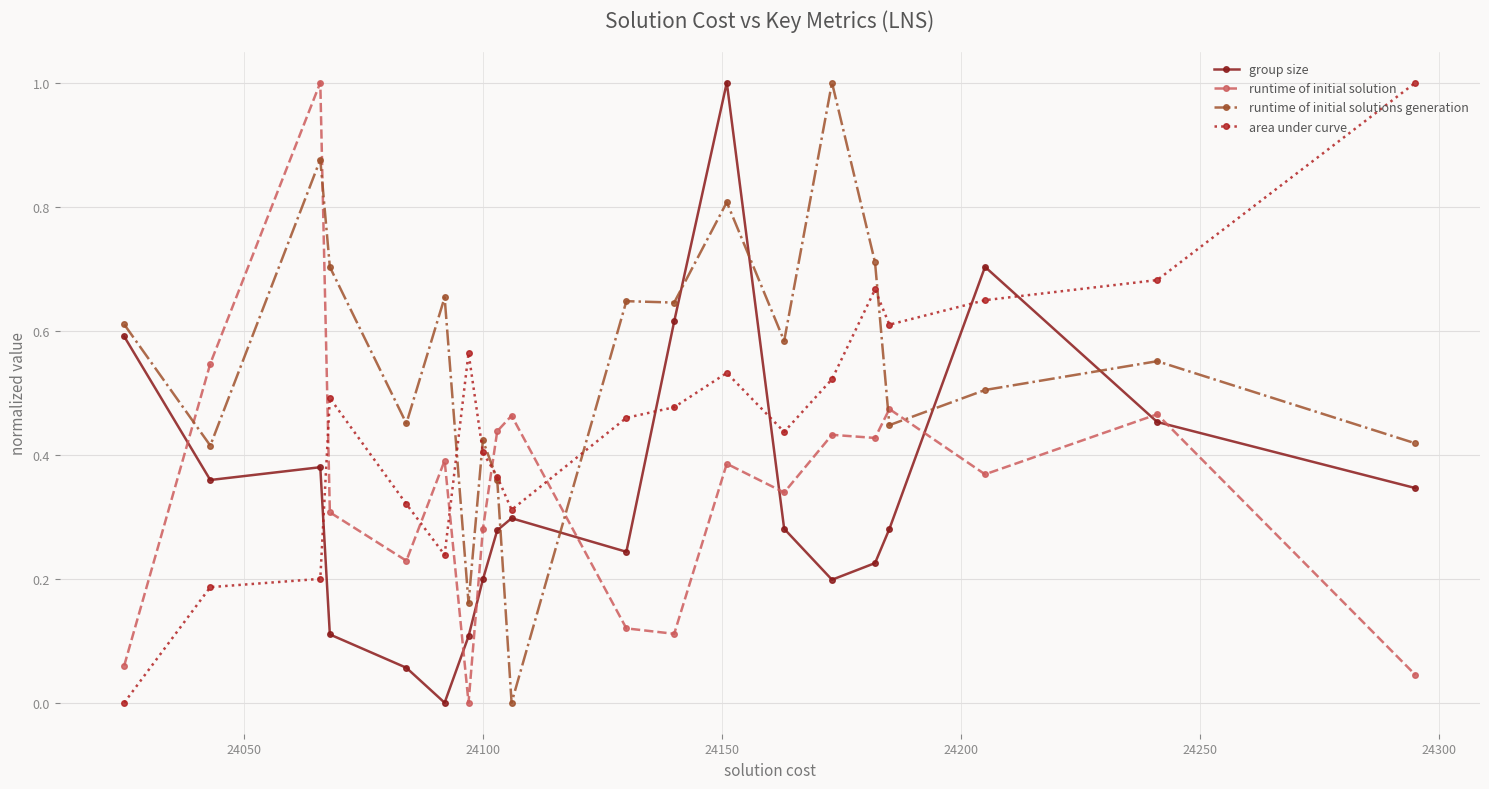

What is the highest value of the runtime of initial solution series?

1.0